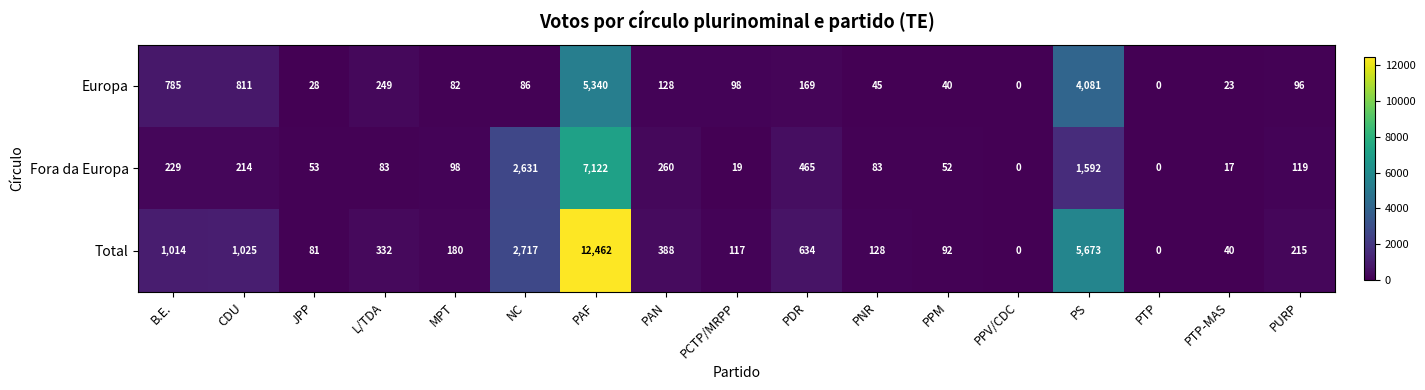

The value of Total at PURP is 386. True or false?

False